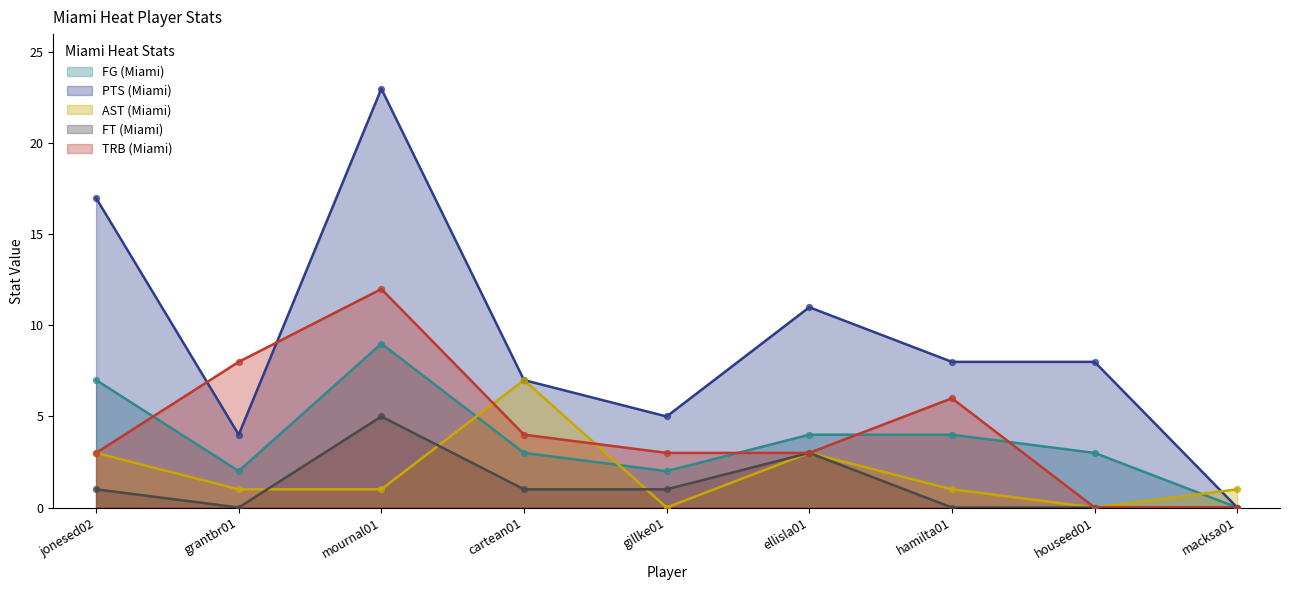

At how many categories does at least one series exceed 9?

3